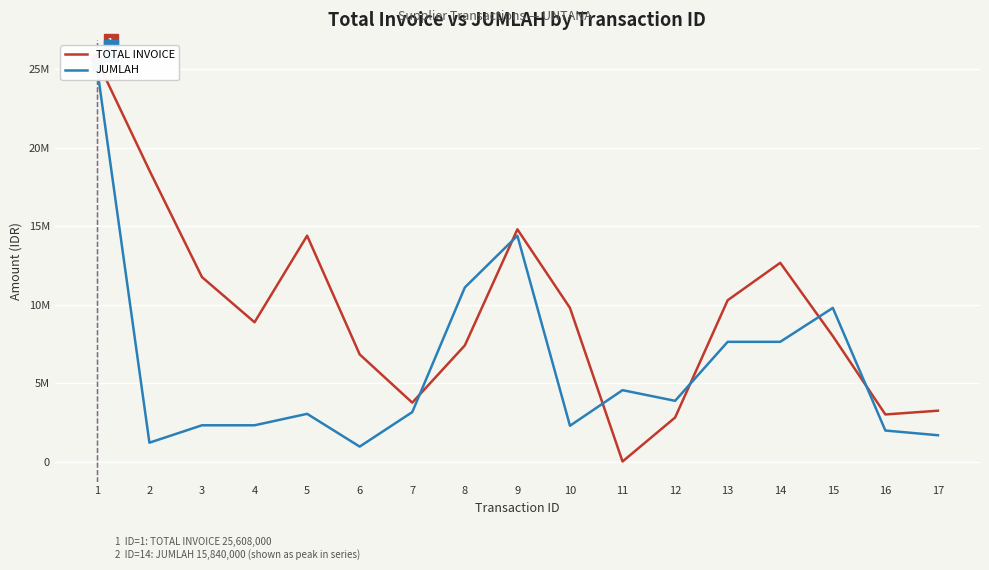

Reading left to right, list all the values displayed in this chart.

TOTAL INVOICE: 1=25608000	2=18564000	3=11760000	4=8880000	5=14400000	6=6830000	7=3753900	8=7403040	9=14806080	10=9795000	11=0	12=2803968	13=10283520	14=12672000	15=8000000	16=3000000	17=3240000
JUMLAH: 1=25200000	2=1200000	3=2310000	4=2310000	5=3040000	6=950000	7=3150000	8=11100000	9=14400000	10=2280000	11=4550000	12=3870000	13=7632000	14=7632000	15=9795000	16=1975000	17=1676000